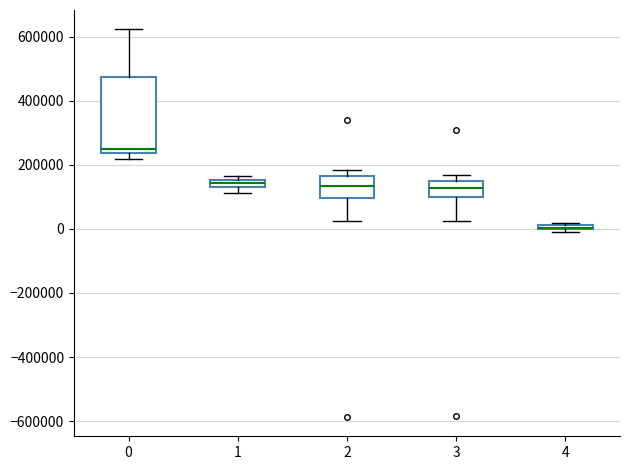

Where does the upper whisker of the box at x = 0 end on the y-axis? The values are not printed on the chart, so give them approximately, as read against the axis.

620000